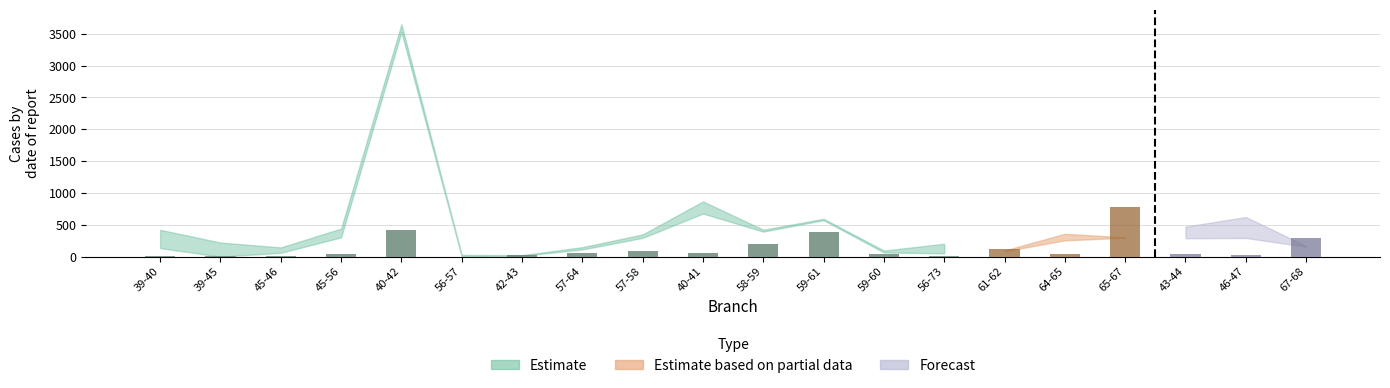

How many series are shown in this chart?

3